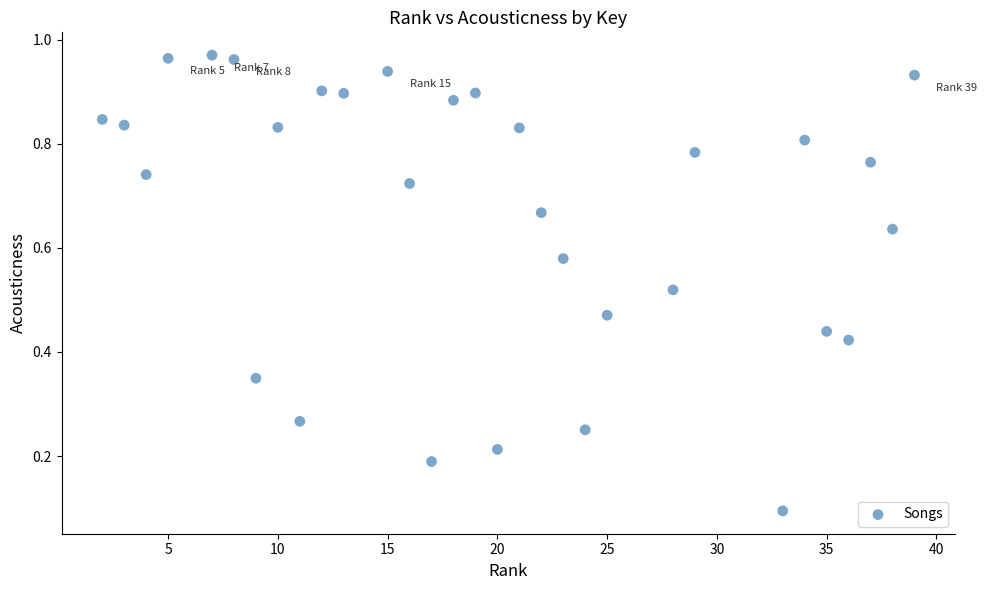

What is the range of X values (max minus min)?

37.0